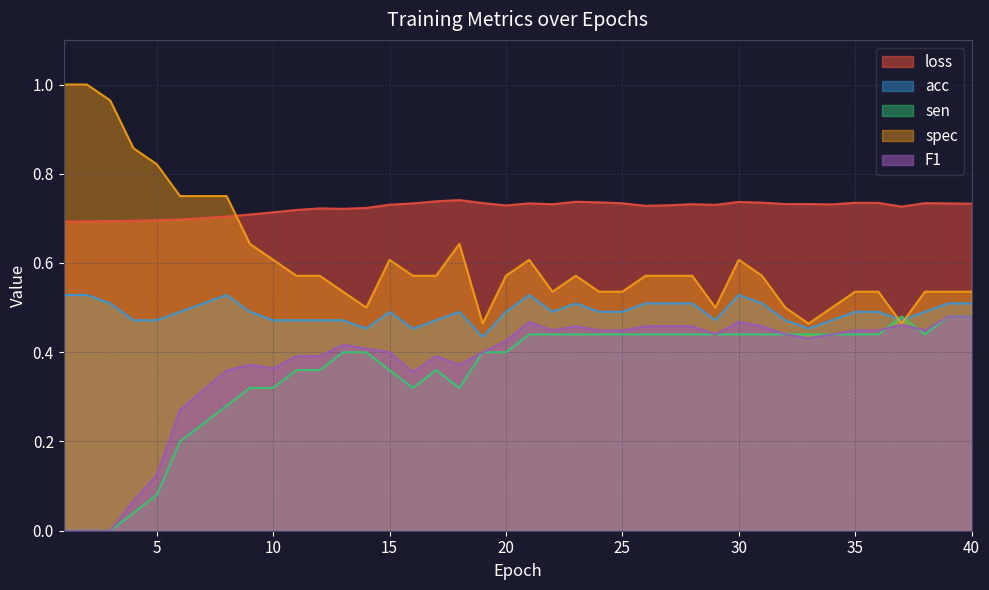

Is it true that loss equals 0.3 at 35?

False